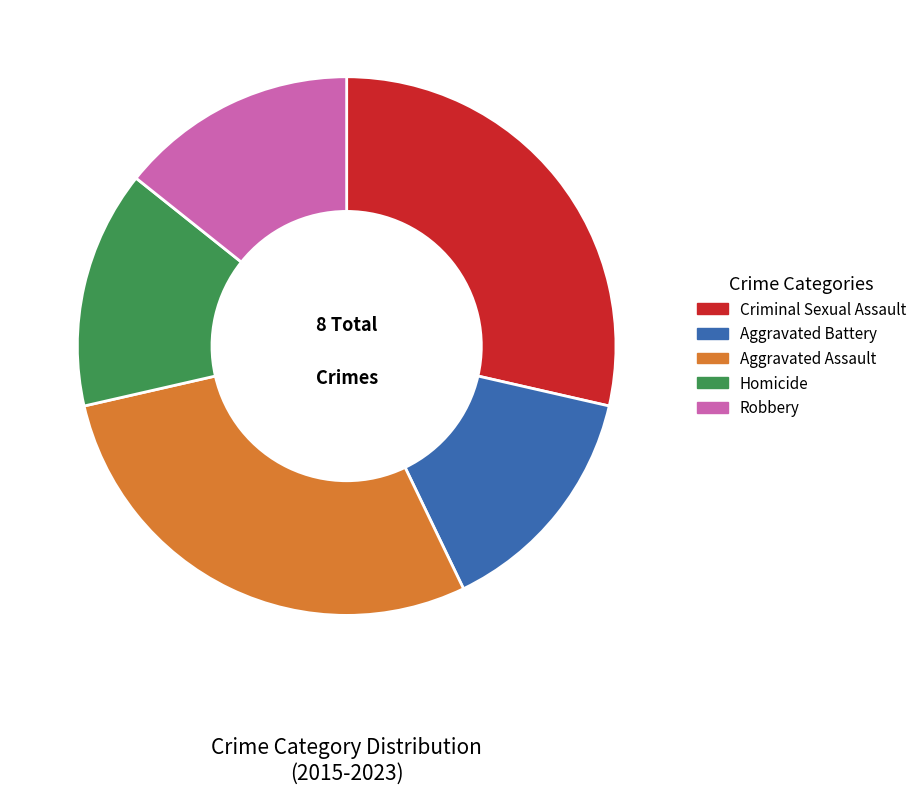

True or false: Robbery accounts for 14% of the total.

True